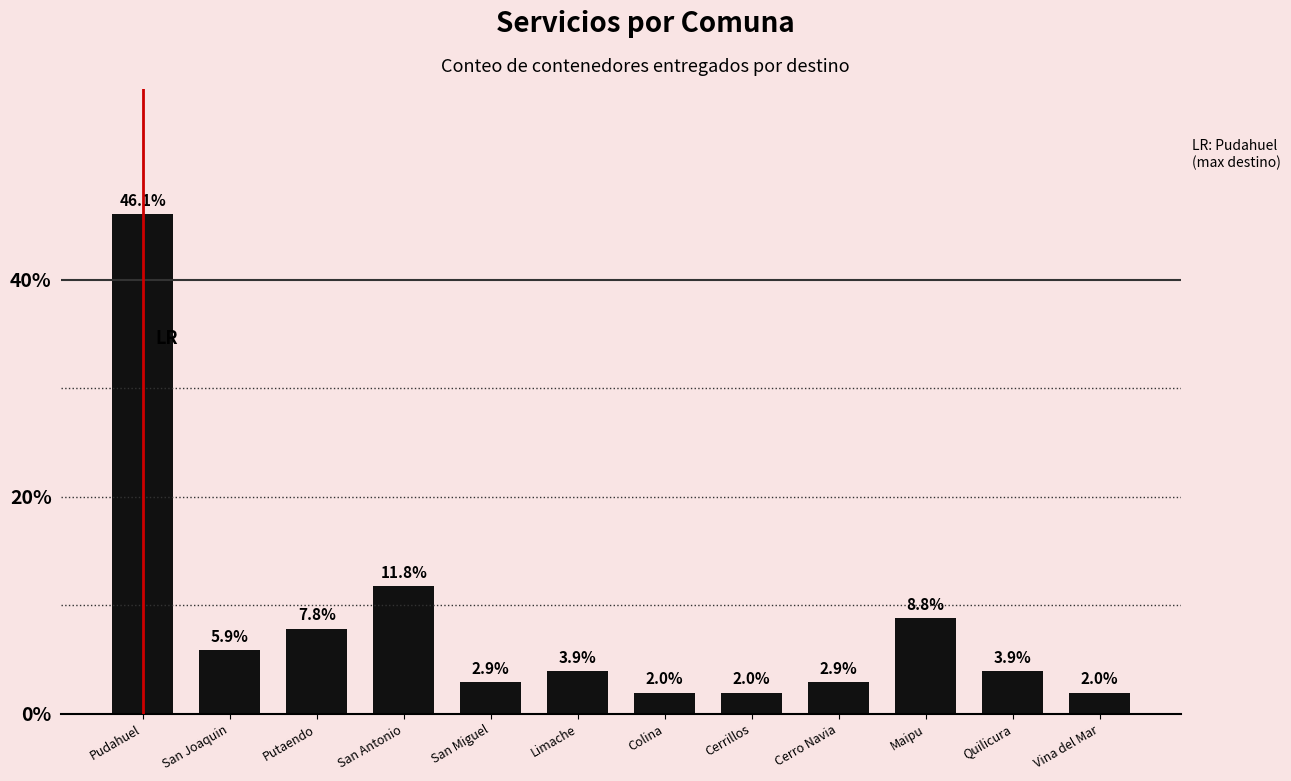

How many data points are less than 3?

5